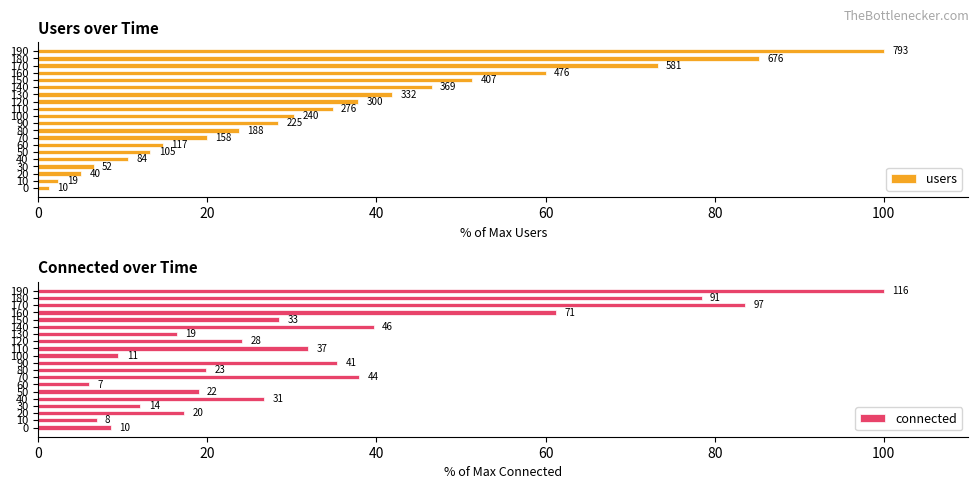

What is the average value of the users series?

34.4